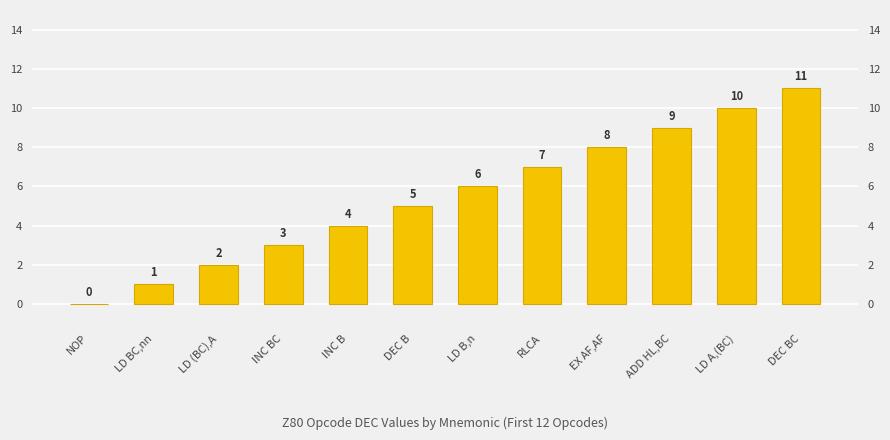

List the labels in order of value, largest first.

DEC BC, LD A,(BC), ADD HL,BC, EX AF,AF, RLCA, LD B,n, DEC B, INC B, INC BC, LD (BC),A, LD BC,nn, NOP